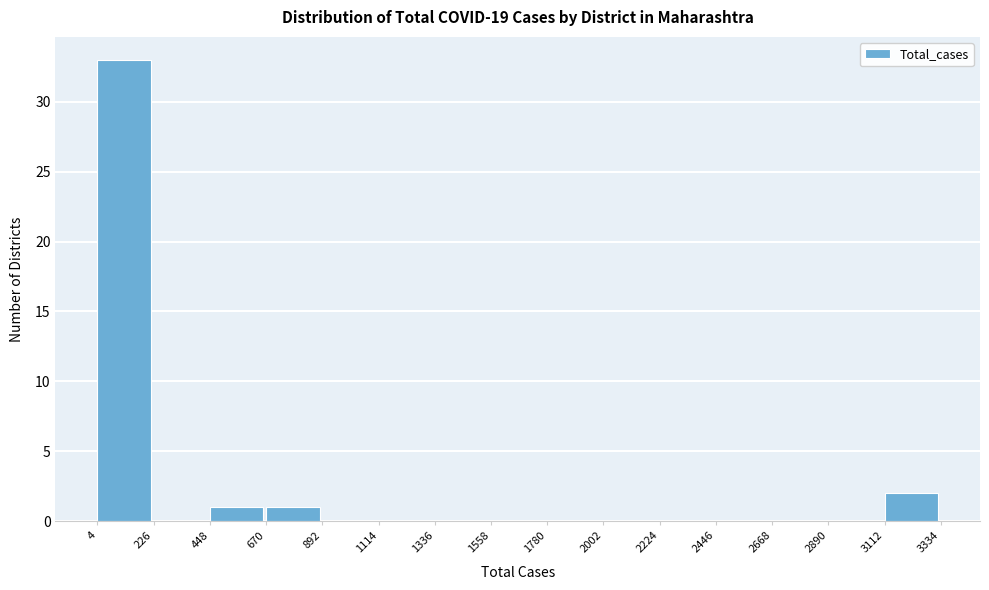

How tall is the bar that spans 448 to 670 on the x-axis? The values are not printed on the chart, so give them approximately, as read against the axis.

1